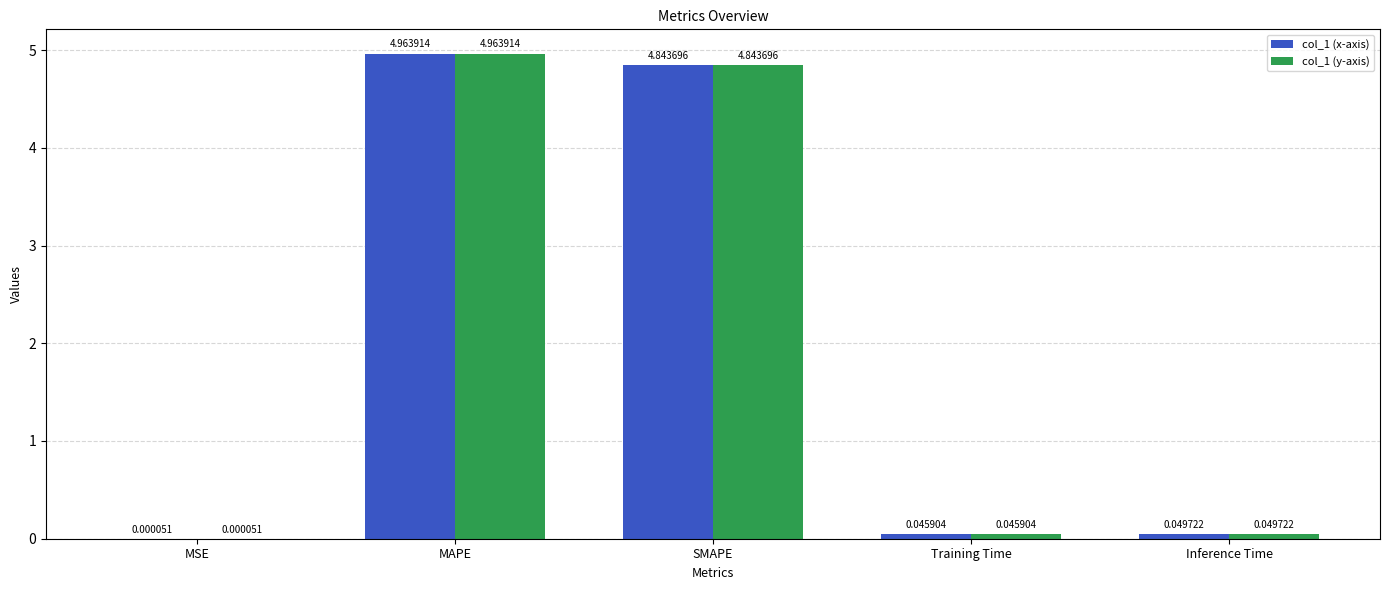

What is the total value across all series at SMAPE?

9.7